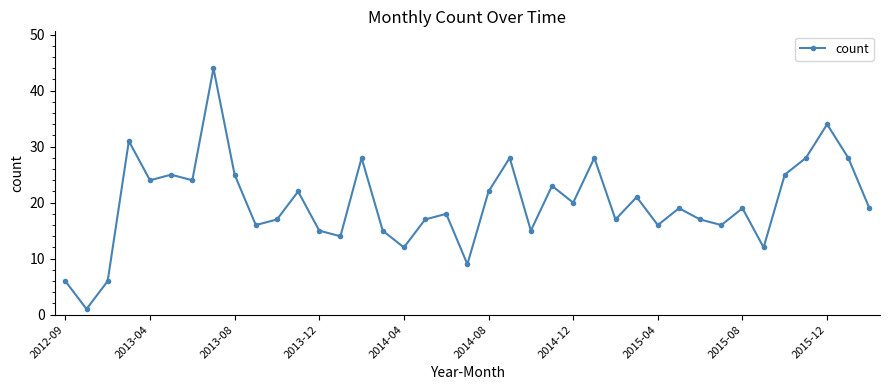

True or false: there are more than 2 points higher than both neighbors.

True